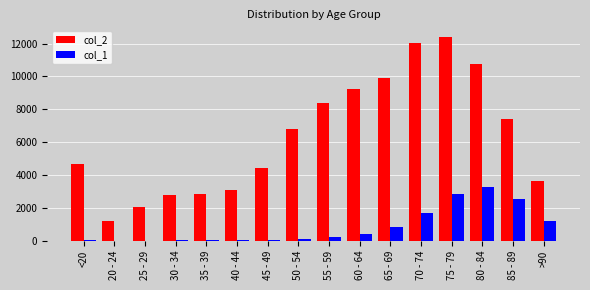

At which category does the chart reach its peak across all series?

75 - 79